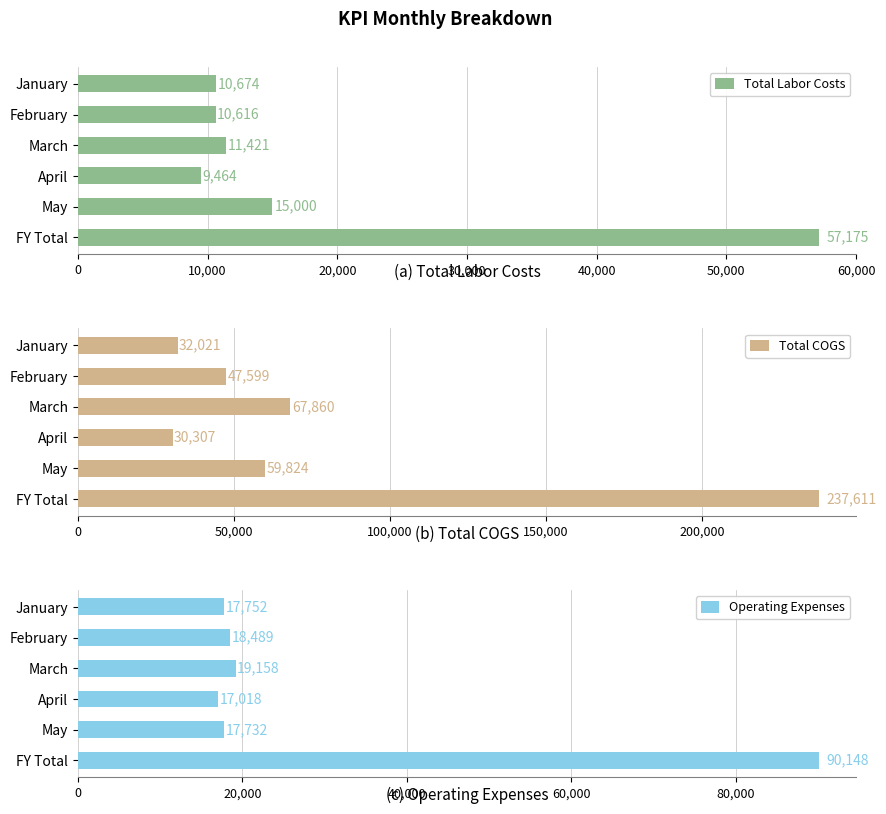

Where is Operating Expenses nearest to the value 53582?

March